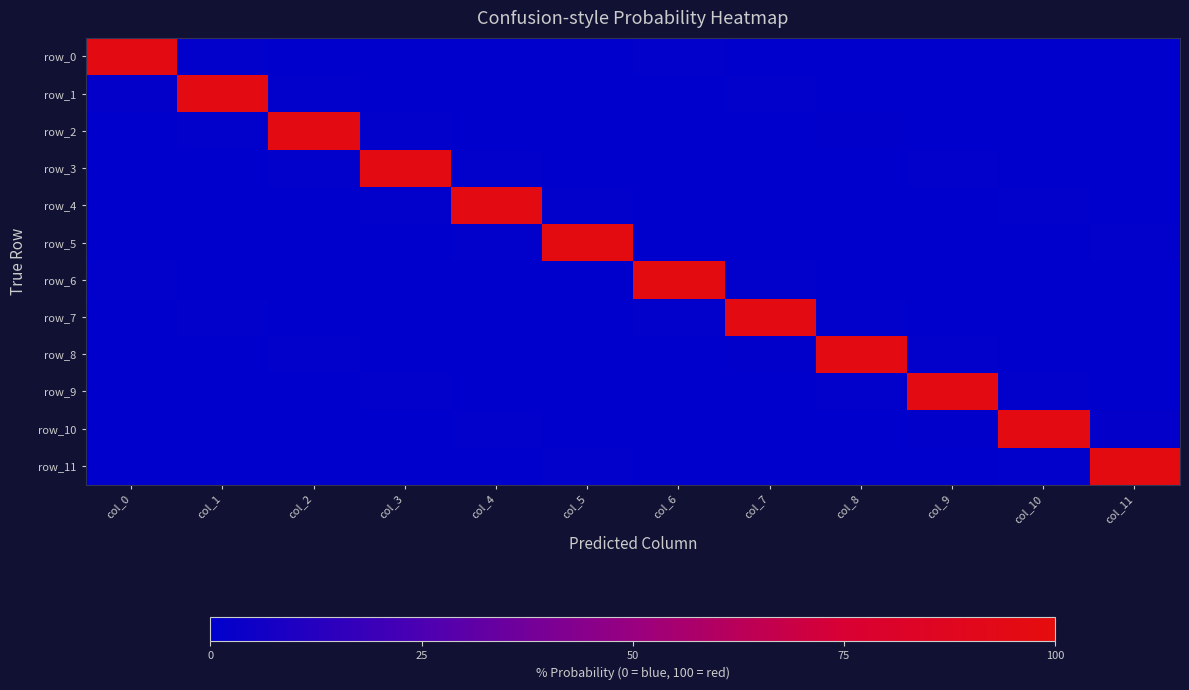

Which has a higher value, col_4 or col_10?

col_4